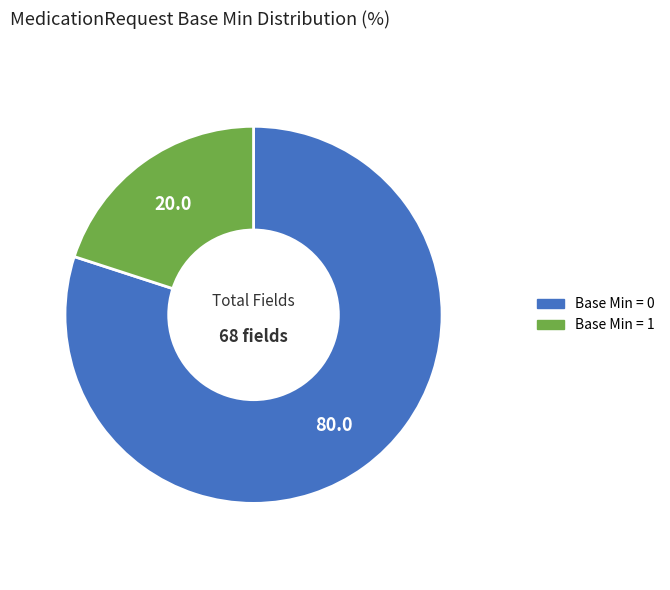

How many segments does this pie chart have?

2